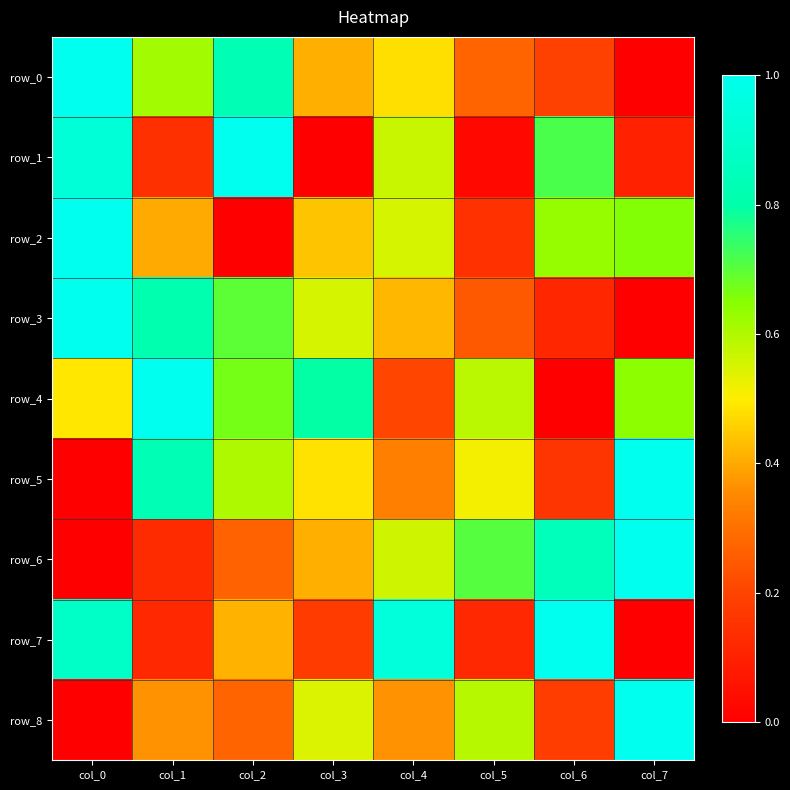

What is the sum of the row_1 values at col_1 and col_0?

1.1